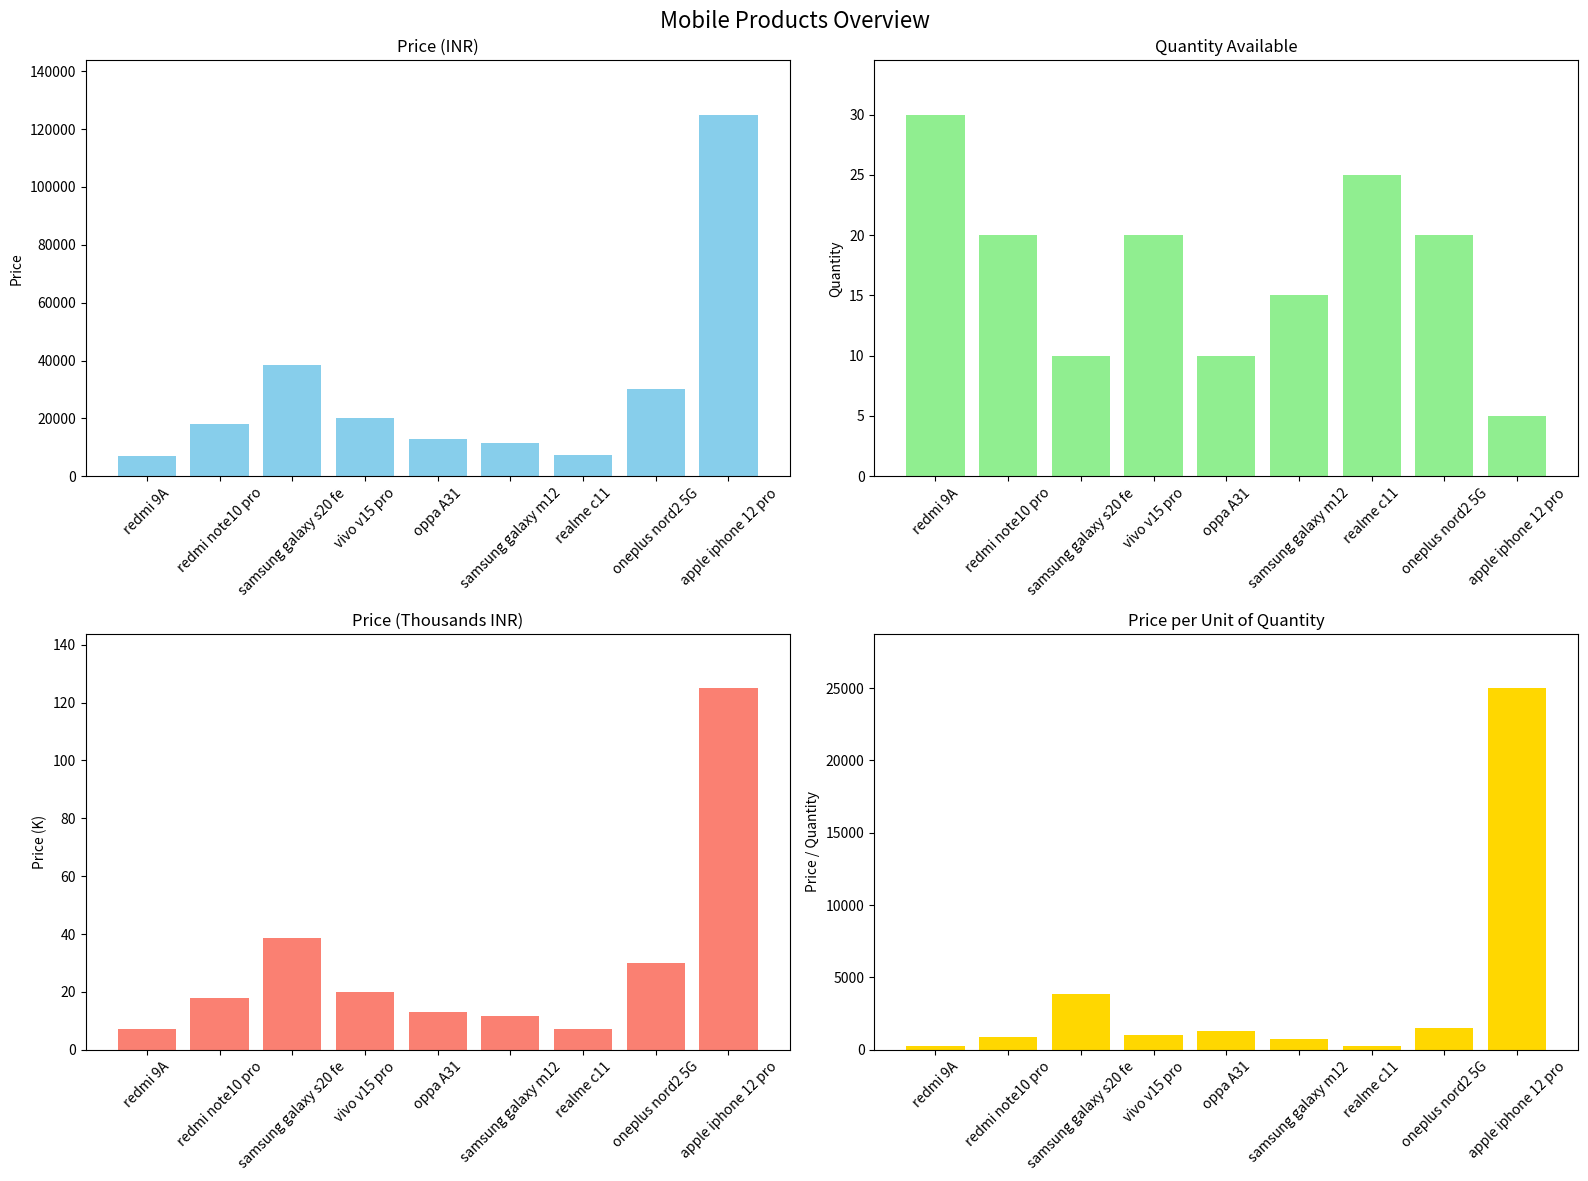

What is the sum of all quantity values?

155.0